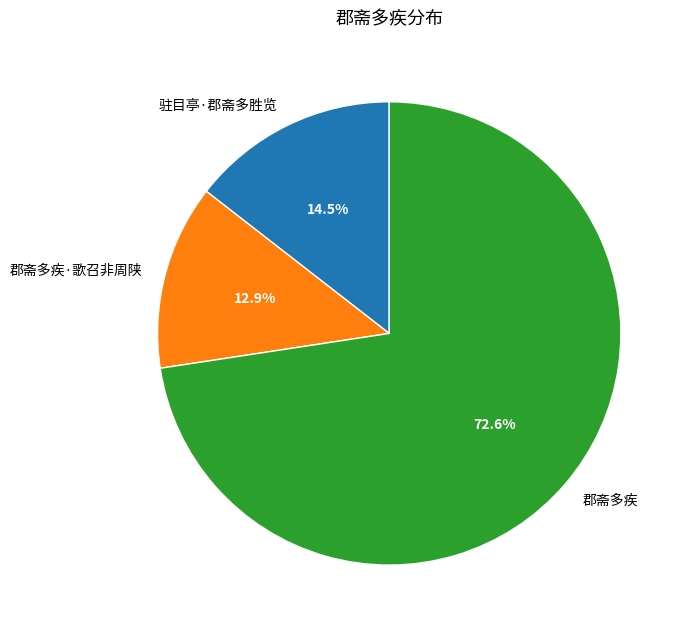

Which has a higher value, 驻目亭·郡斋多胜览 or 郡斋多疾·歌召非周陕?

驻目亭·郡斋多胜览